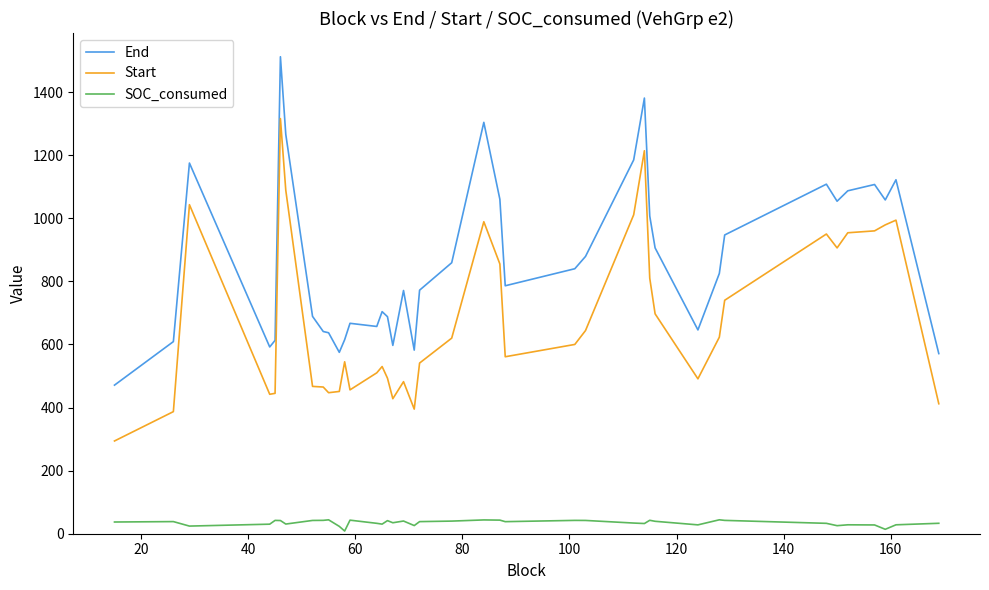

Which series has the largest total across all categories?

End